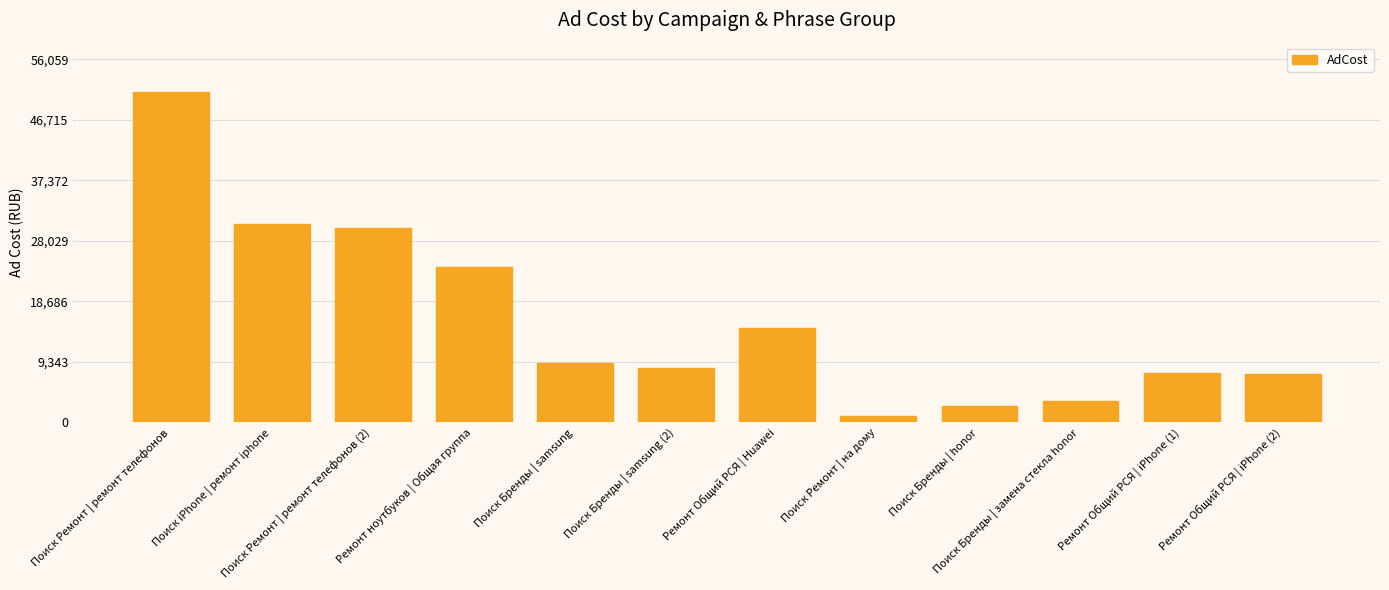

The chart shows a value of 11651.5 at Поиск iPhone | ремонт iphone. True or false?

False